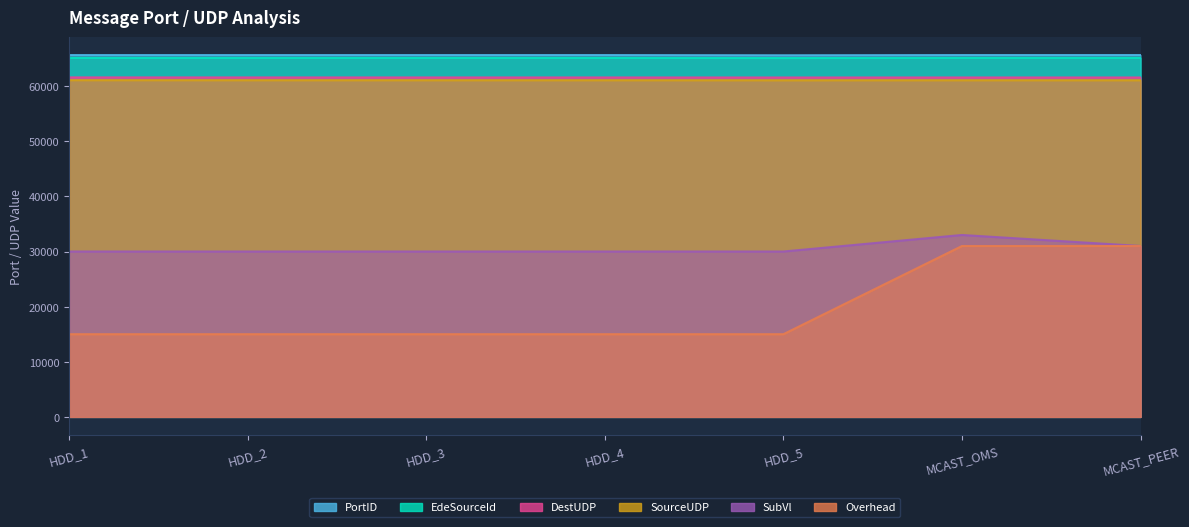

Reading left to right, transcribe all the data shown in this chart.

PortID: HDD_1=65628	HDD_2=65629	HDD_3=65630	HDD_4=65631	HDD_5=65593	MCAST_OMS=65633	MCAST_PEER=65634
EdeSourceId: HDD_1=65128	HDD_2=65129	HDD_3=65130	HDD_4=65131	HDD_5=65093	MCAST_OMS=65133	MCAST_PEER=65134
DestUDP: HDD_1=61580	HDD_2=61573	HDD_3=61570	HDD_4=61569	HDD_5=61562	MCAST_OMS=61565	MCAST_PEER=61564
SourceUDP: HDD_1=61080	HDD_2=61073	HDD_3=61070	HDD_4=61069	HDD_5=61062	MCAST_OMS=61065	MCAST_PEER=61064
SubVl: HDD_1=30000	HDD_2=30000	HDD_3=30000	HDD_4=30000	HDD_5=30000	MCAST_OMS=33000	MCAST_PEER=31000
Overhead: HDD_1=15000	HDD_2=15000	HDD_3=15000	HDD_4=15000	HDD_5=15000	MCAST_OMS=31000	MCAST_PEER=31000